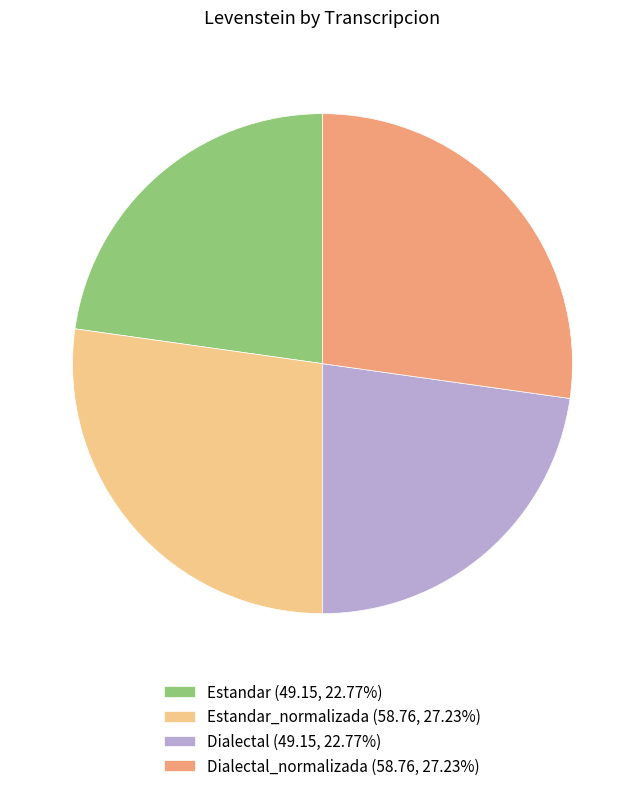

Approximately how many times larger is the value at Estandar (49.15, 22.77%) compared to Estandar_normalizada (58.76, 27.23%)?

0.8